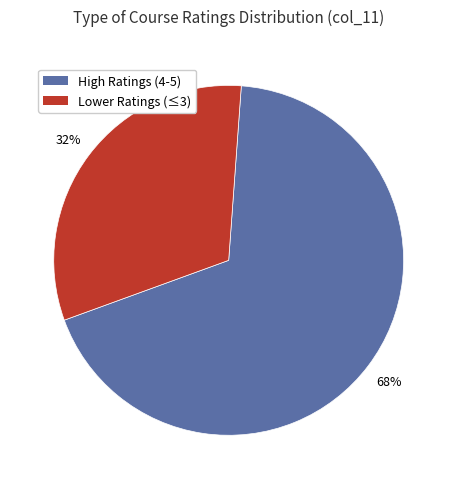

Is there a majority slice in this chart?

Yes